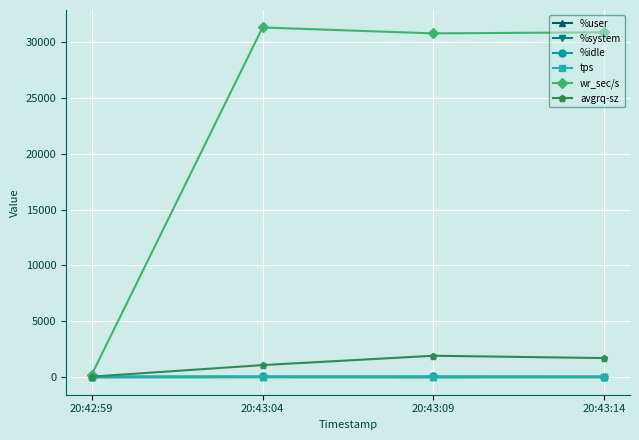

True or false: %idle has more than 0 interior local peaks.

True